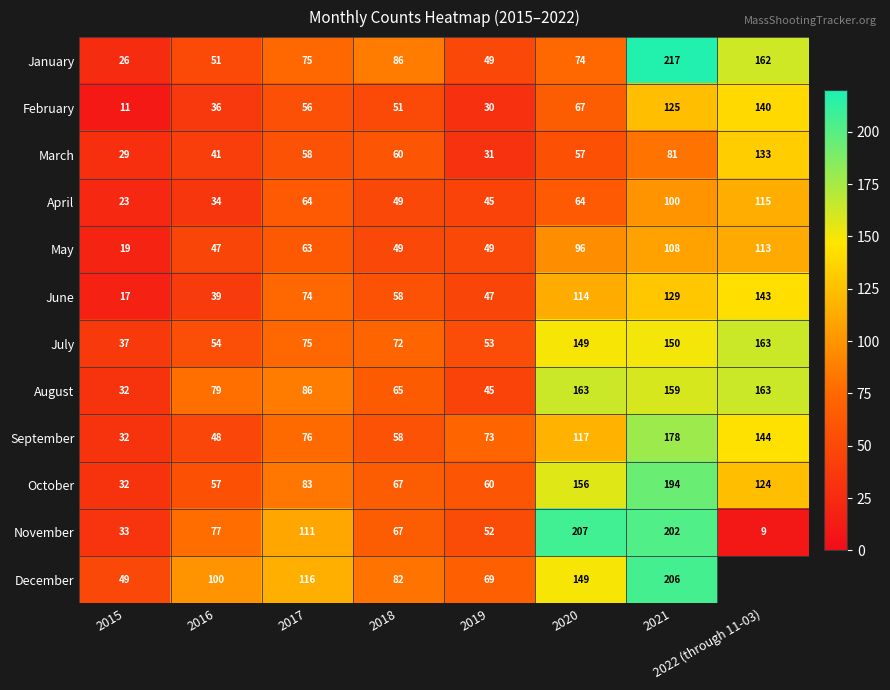

Which label corresponds to the smallest value in the chart?

2022 (through 11-03)